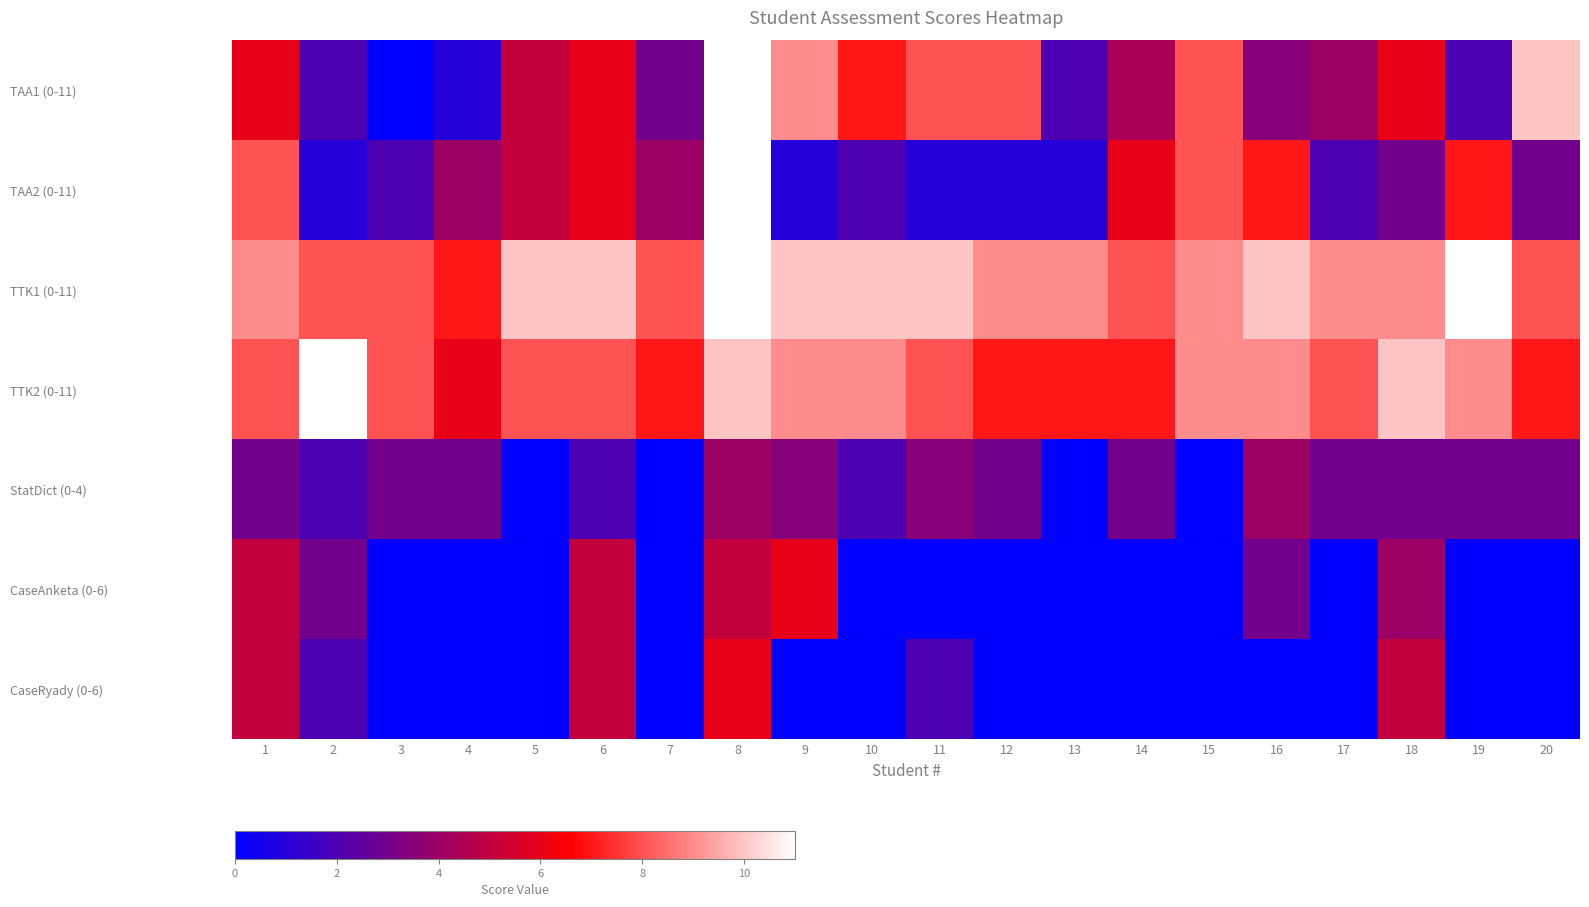

Rank the series by their maximum value, from lowest to highest.

StatDict (0-4), CaseAnketa (0-6), CaseRyady (0-6), TAA1 (0-11), TAA2 (0-11), TTK1 (0-11), TTK2 (0-11)